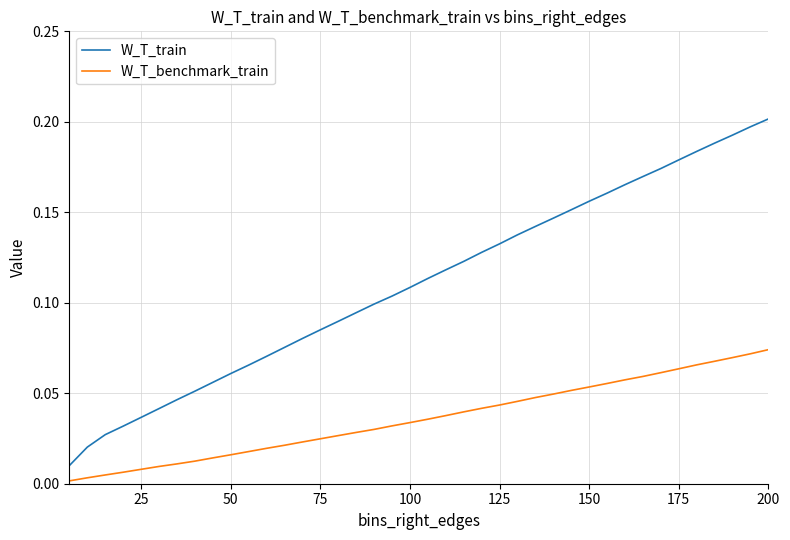

Which series has the largest total across all categories?

W_T_train